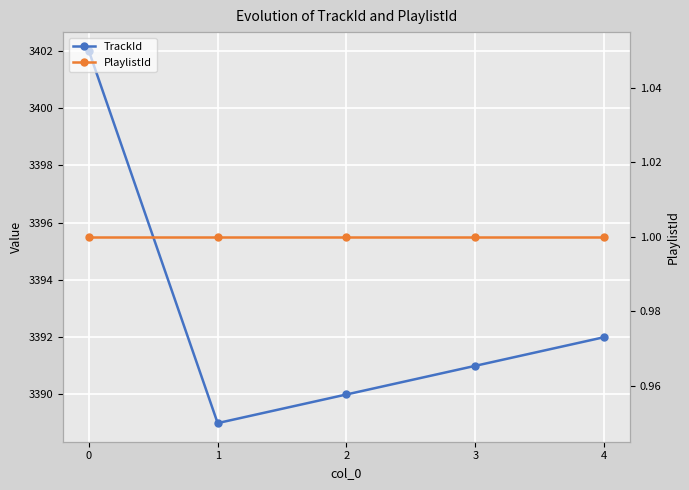

What is the average value of the PlaylistId series?

1